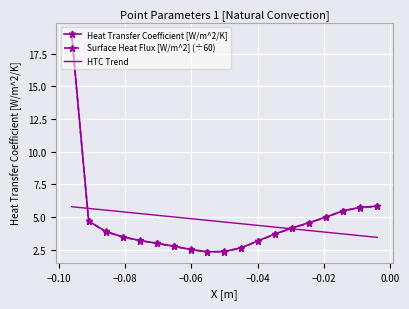

Which series has the widest spread of values?

Heat Transfer Coefficient [W/m^2/K]